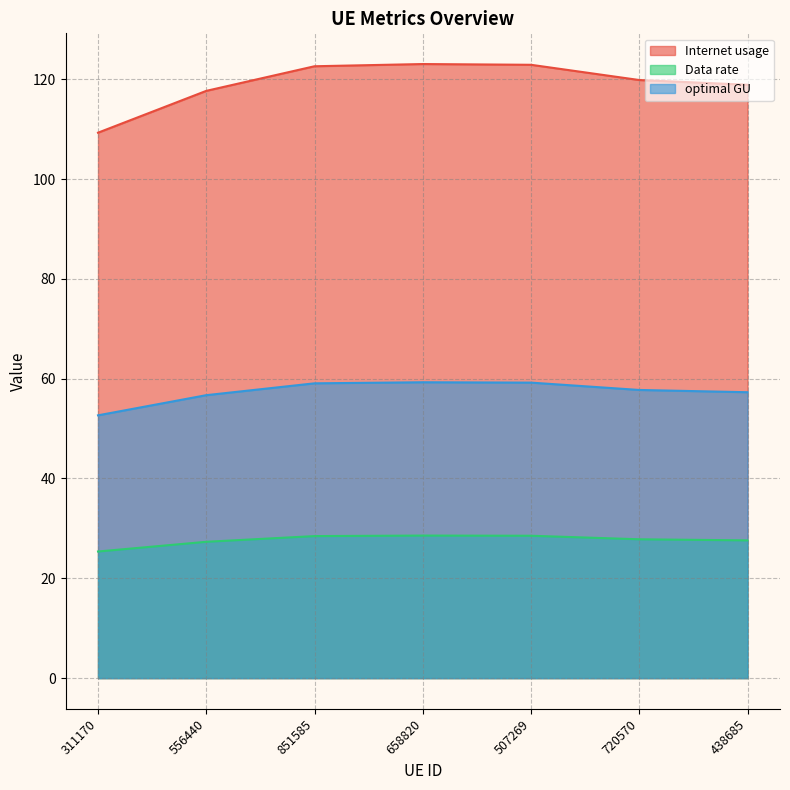

What is the difference between the highest and lowest values at 658820?

94.5